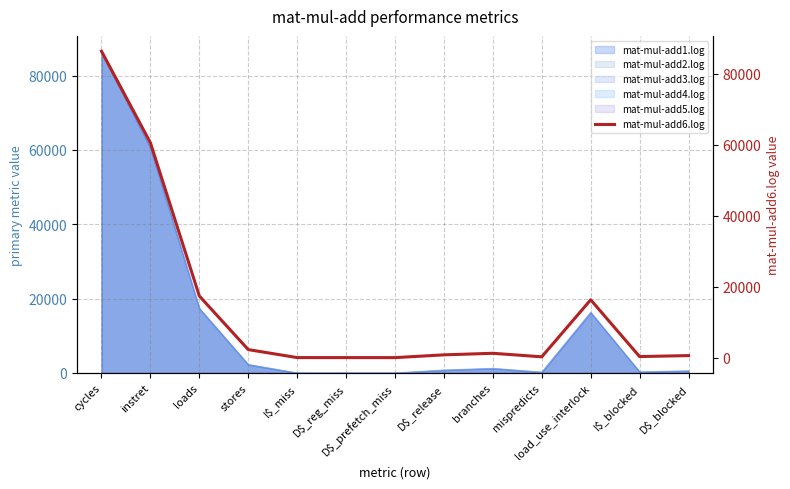

What is the minimum value shown in the chart?

1